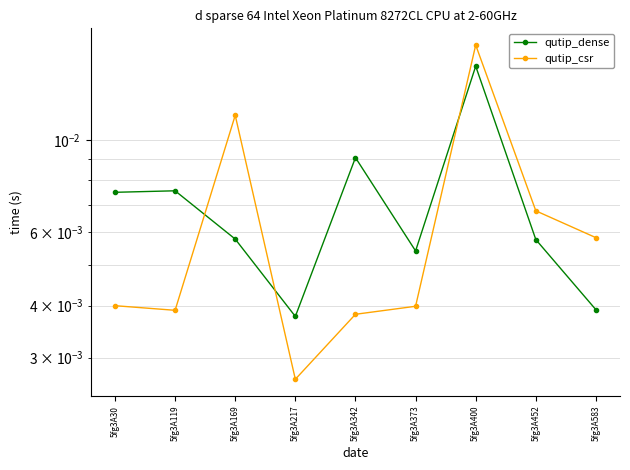

The qutip_csr series shows 0.0 at 5fg3A119. True or false?

False